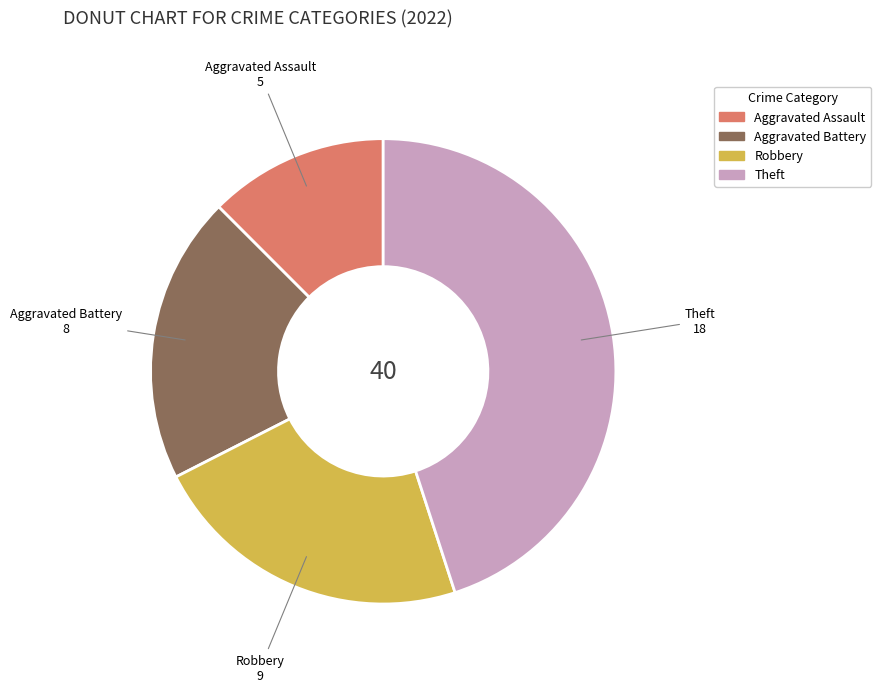

Is there any slice that represents more than half of the pie?

No